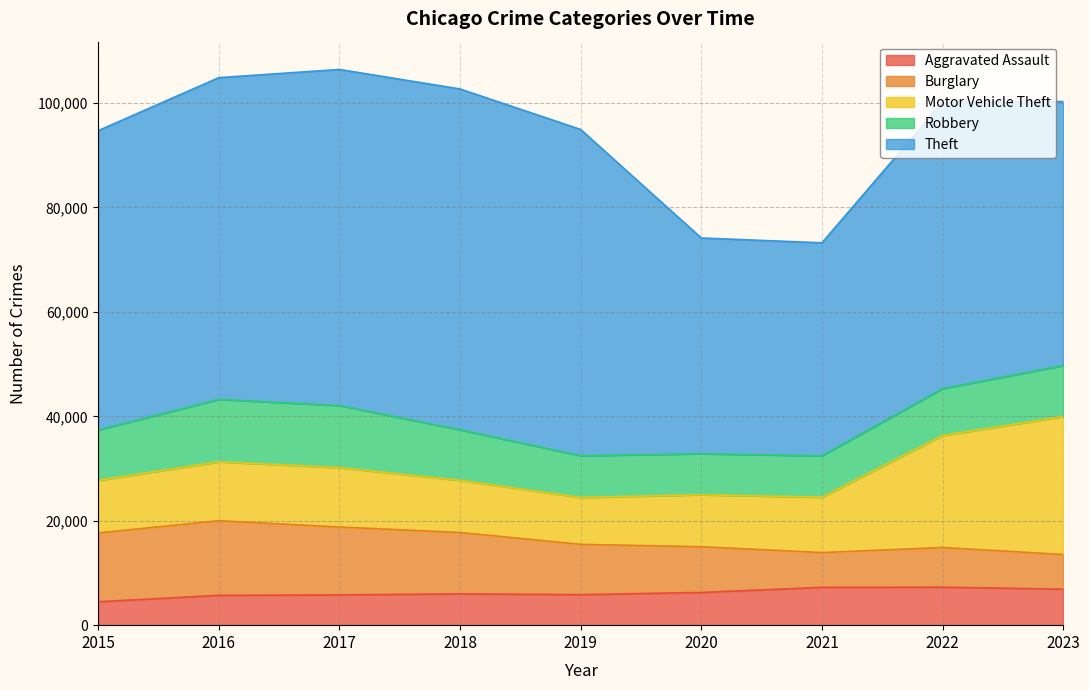

Which series ends up on top after the final intersection of Burglary and Motor Vehicle Theft?

Motor Vehicle Theft